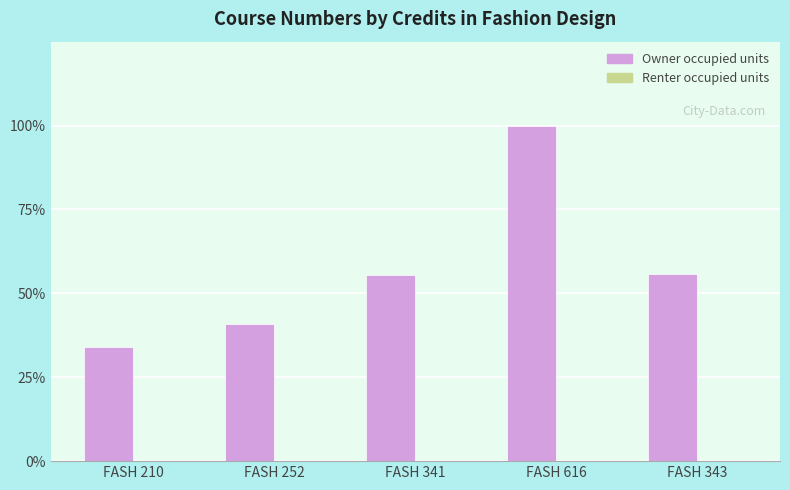

Between FASH 341 and FASH 616, which is larger?

FASH 616